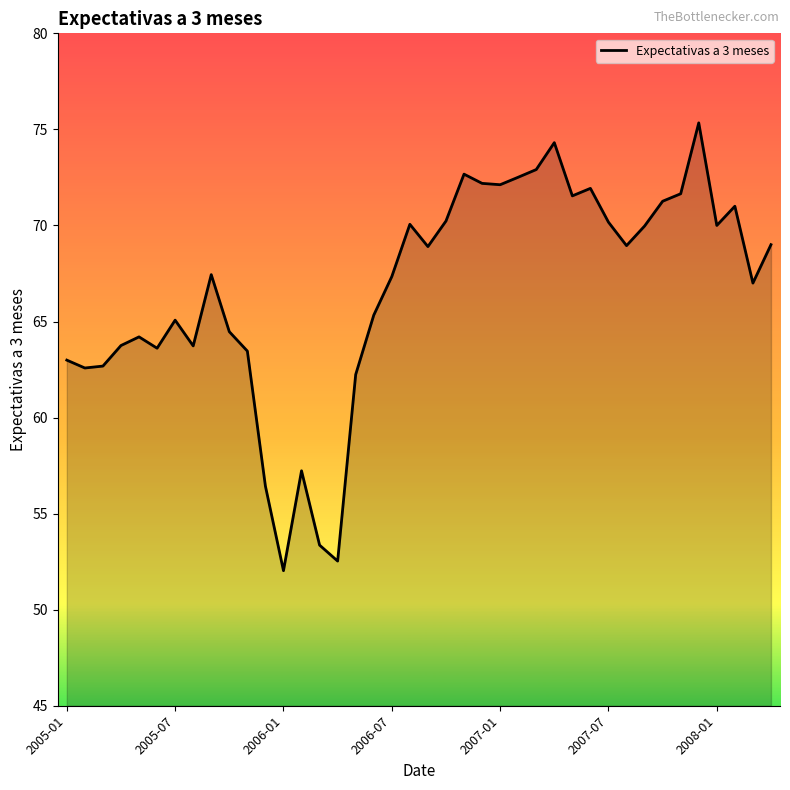

What is the difference between the maximum and minimum values?

23.3